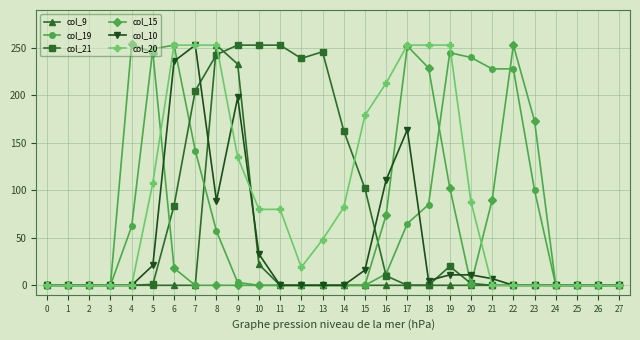

Which series has the largest total across all categories?

col_20